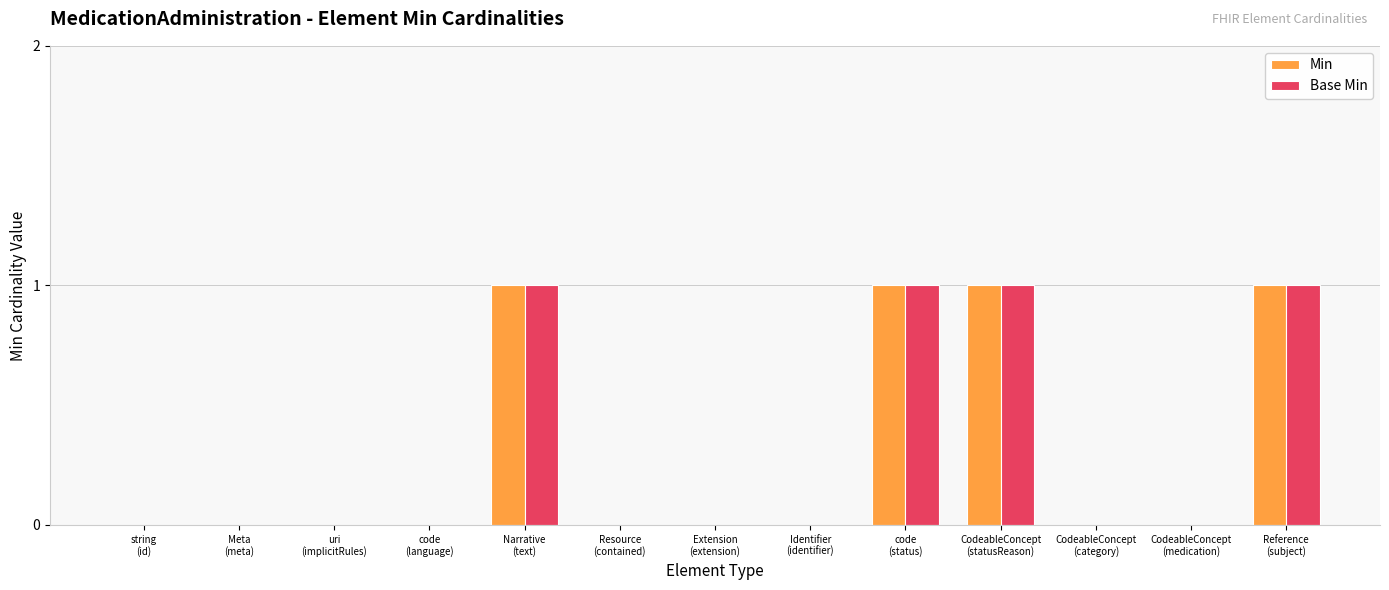

Reading left to right, extract all data points from this chart.

Min: string
(id)=0	Meta
(meta)=0	uri
(implicitRules)=0	code
(language)=0	Narrative
(text)=1	Resource
(contained)=0	Extension
(extension)=0	Identifier
(identifier)=0	code
(status)=1	CodeableConcept
(statusReason)=1	CodeableConcept
(category)=0	CodeableConcept
(medication)=0	Reference
(subject)=1
Base Min: string
(id)=0	Meta
(meta)=0	uri
(implicitRules)=0	code
(language)=0	Narrative
(text)=1	Resource
(contained)=0	Extension
(extension)=0	Identifier
(identifier)=0	code
(status)=1	CodeableConcept
(statusReason)=1	CodeableConcept
(category)=0	CodeableConcept
(medication)=0	Reference
(subject)=1